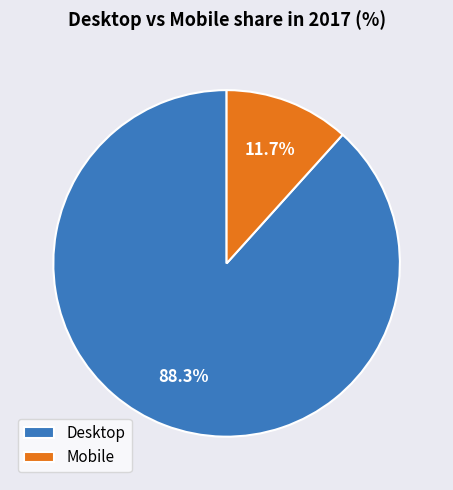

What percentage is the Desktop slice, to the nearest percent?

88%